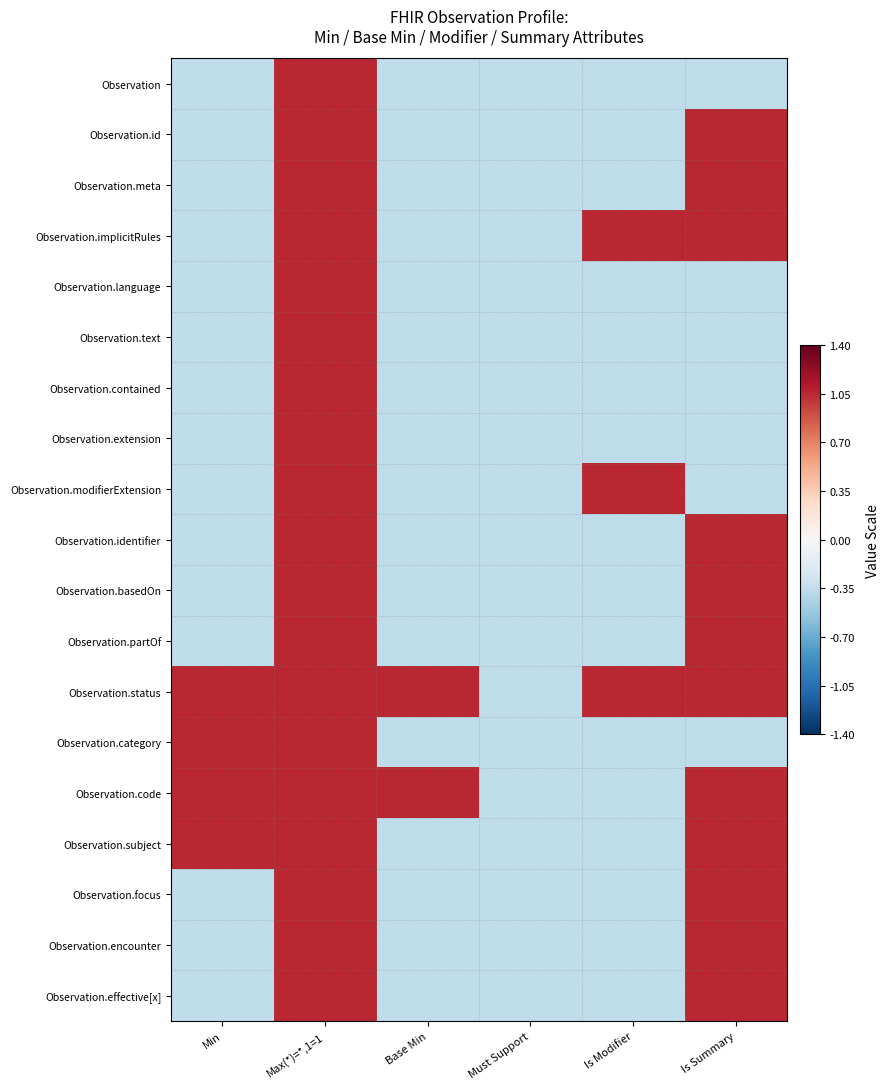

What is the greatest value displayed?

1.0